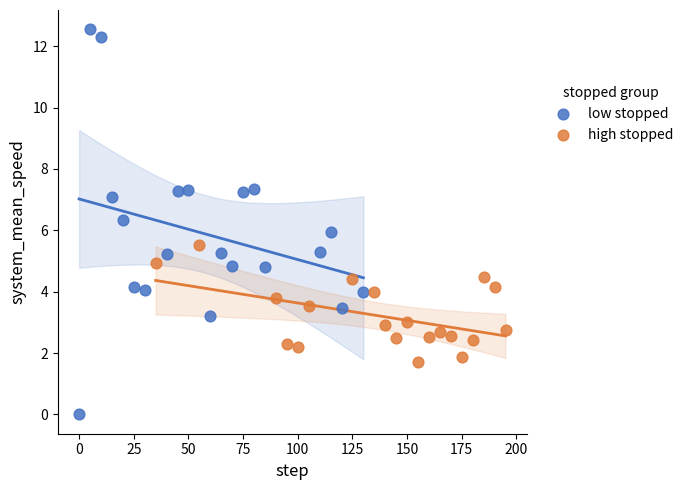

Which series has the largest Y range (max minus min)?

low stopped